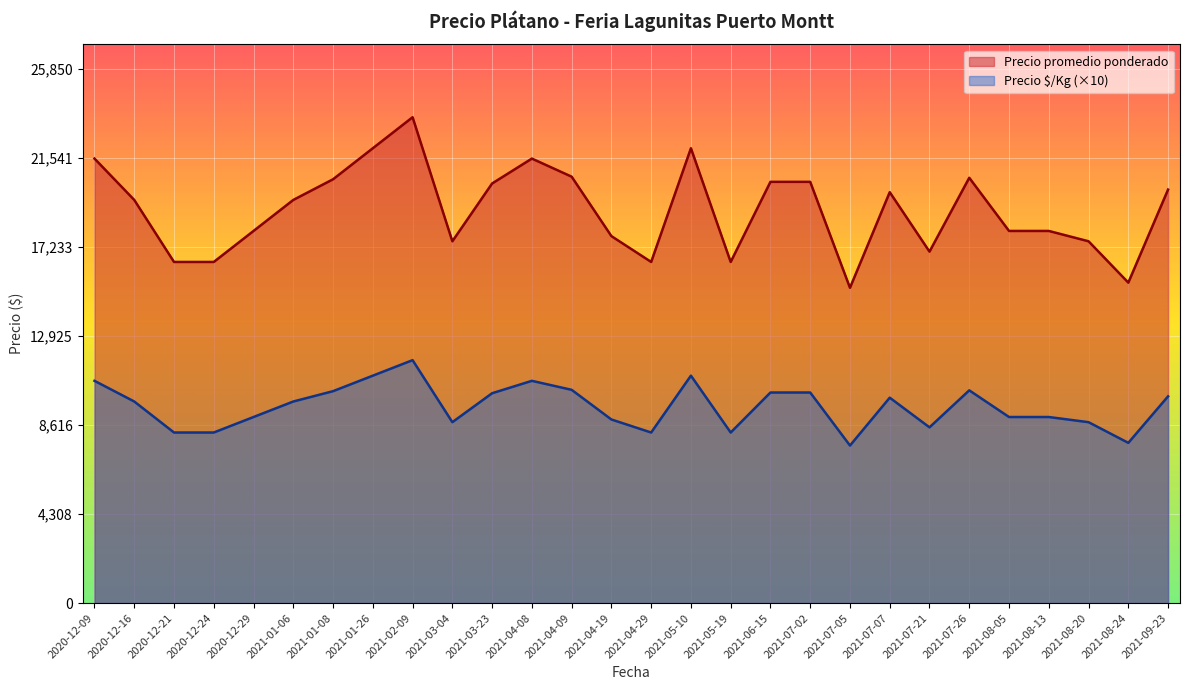

The value of Precio $/Kg (×10) at 2020-12-29 is 9000.0. True or false?

True